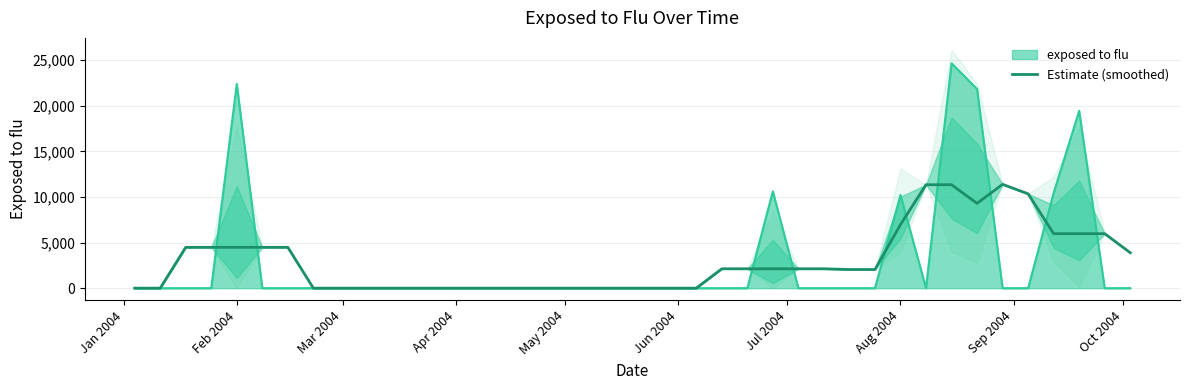

What is the maximum value for Estimate (smoothed)?

11380.5